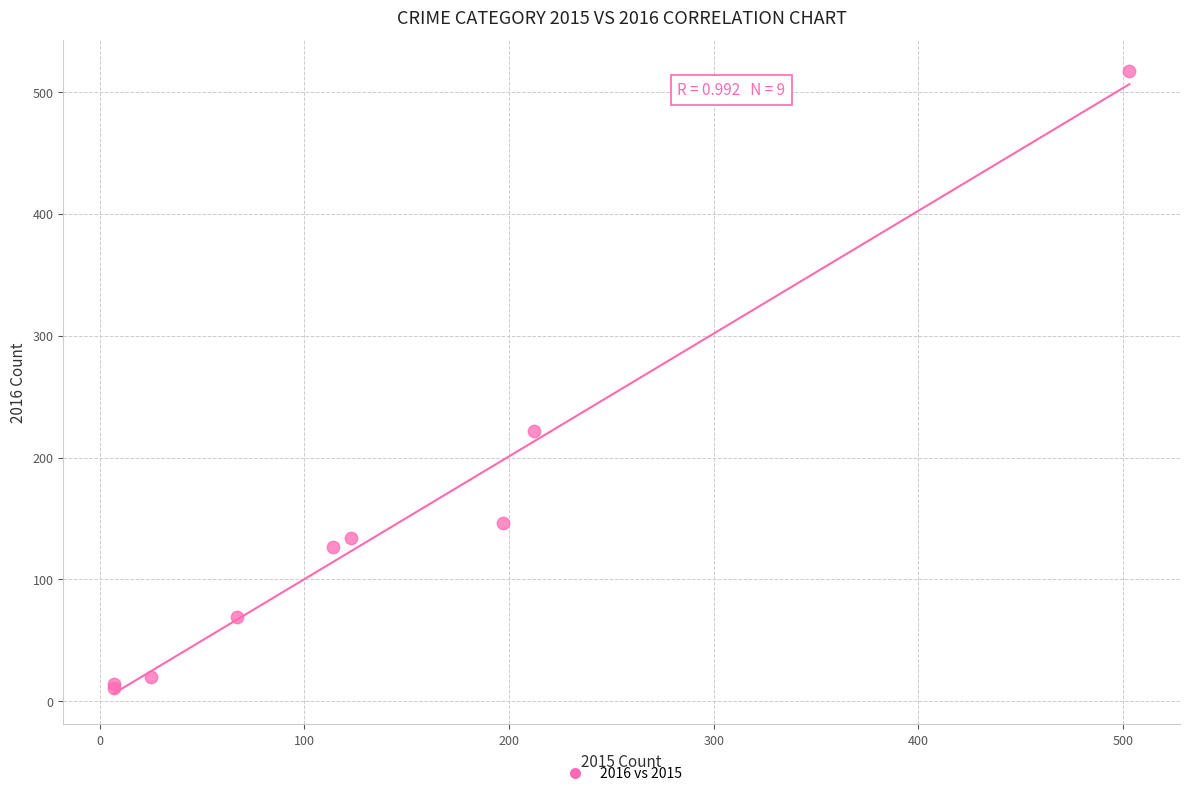

What Y value in the scatter plot is closest to 264?

222